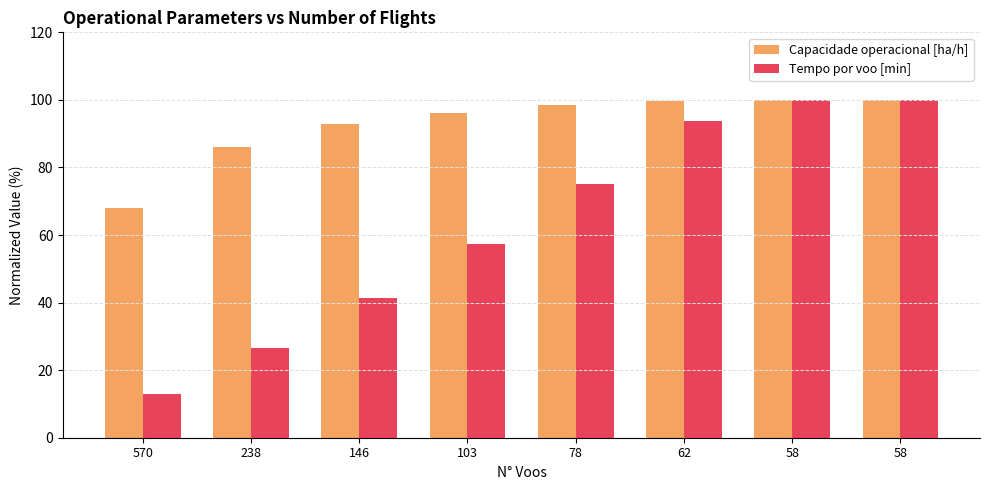

How many categories are shown in the chart?

8